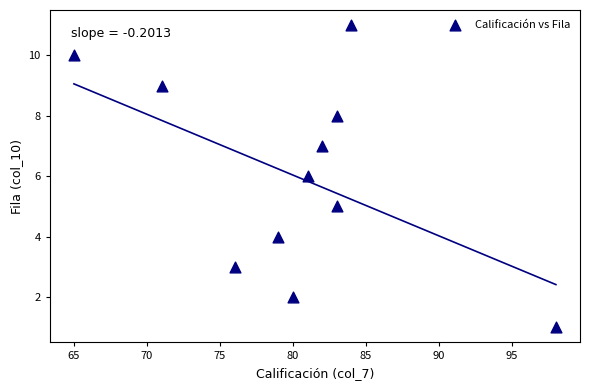

What is the average X value?

80